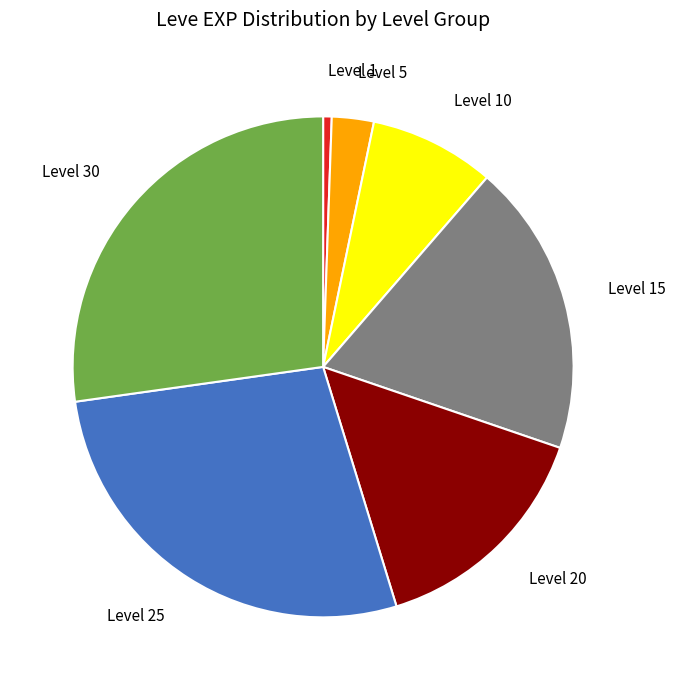

Is there any slice that represents more than half of the pie?

No